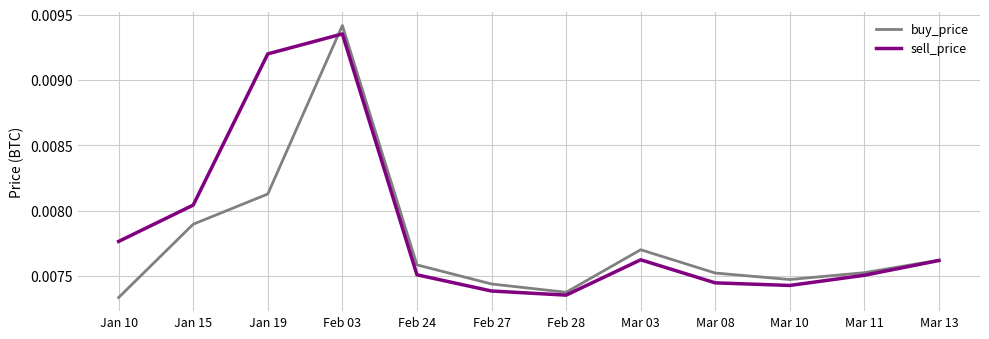

At which category does the chart reach its peak across all series?

Feb 03